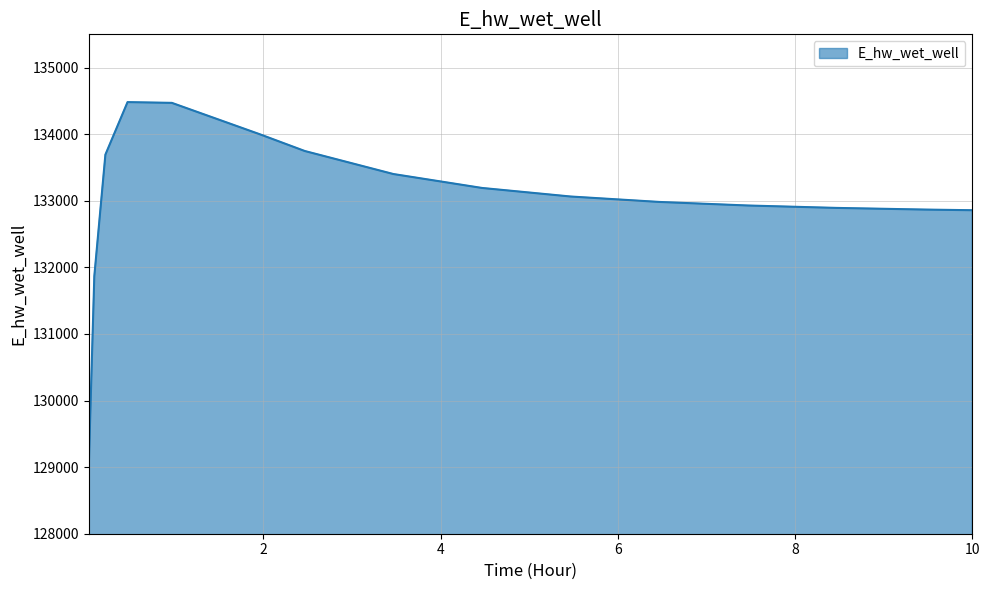

What is the difference between the maximum and minimum values?

5466.1